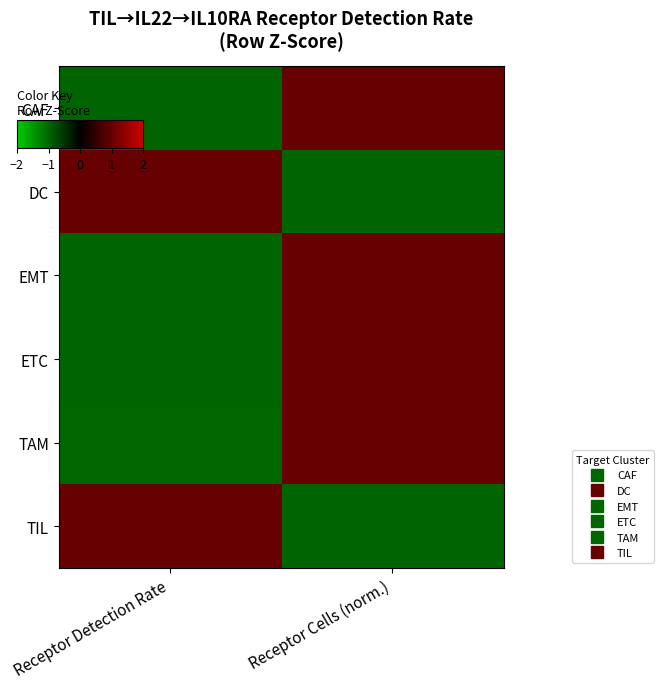

List the series in order of their peak value, highest first.

DC, ETC, CAF, EMT, TAM, TIL